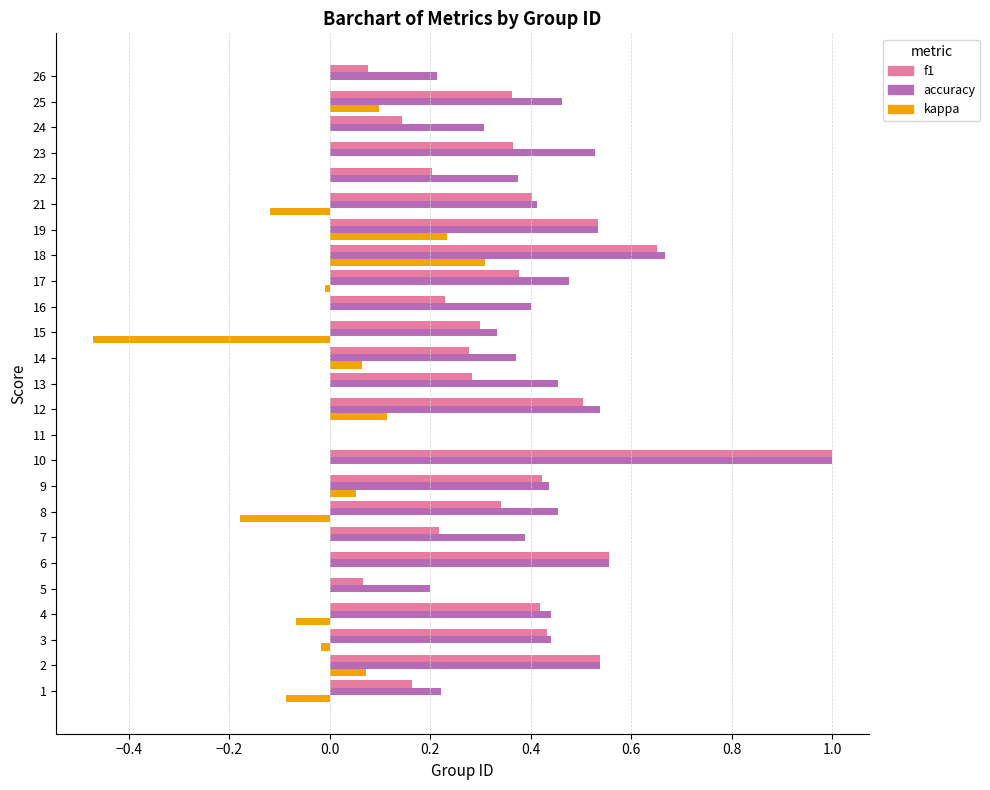

Which category has the highest value in the accuracy series?

10